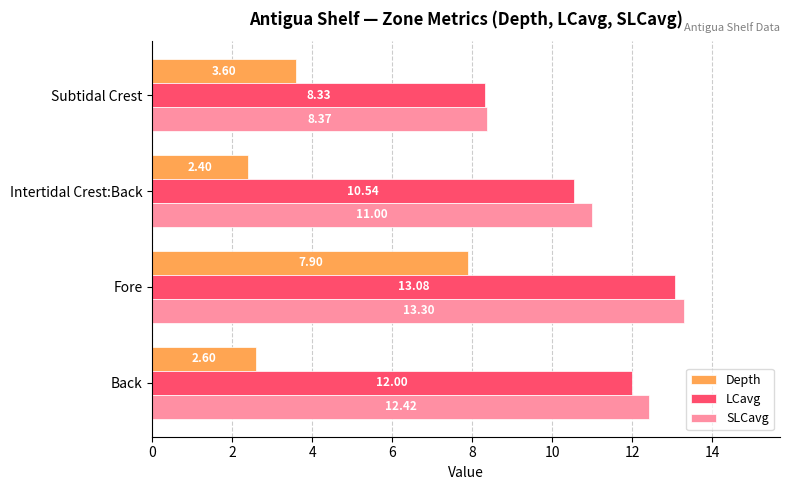

At which label does SLCavg reach its minimum?

Subtidal Crest